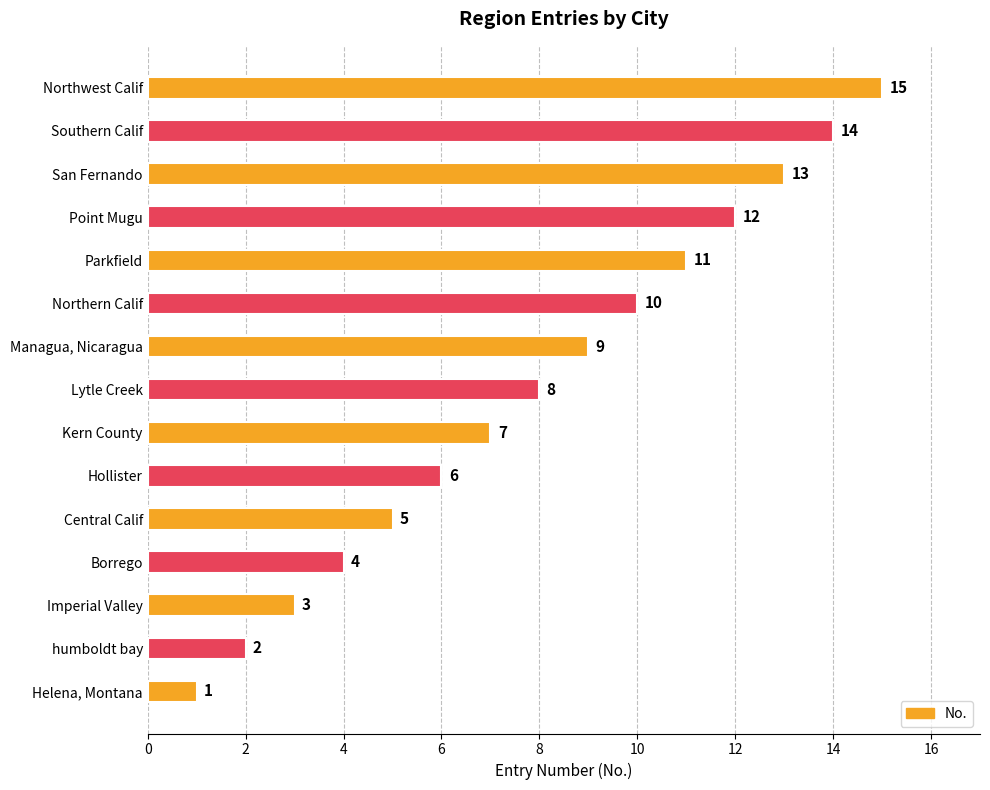

The chart shows a value of 15 at Northern Calif. True or false?

False